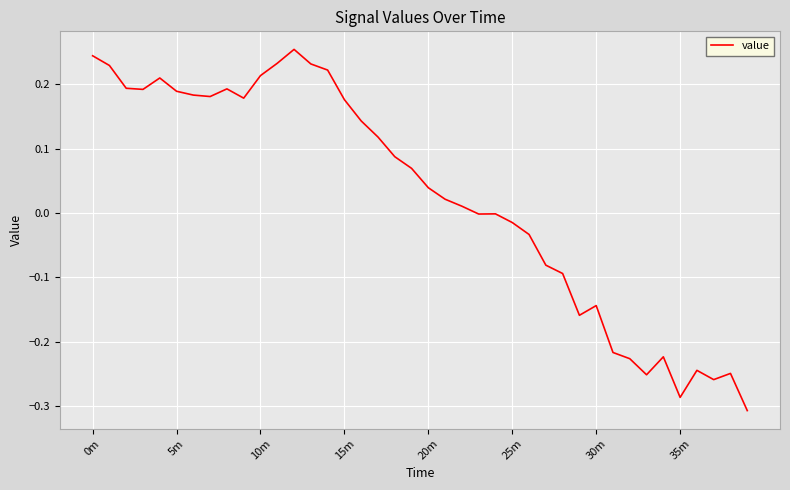

What is the maximum value shown in the chart?

0.3